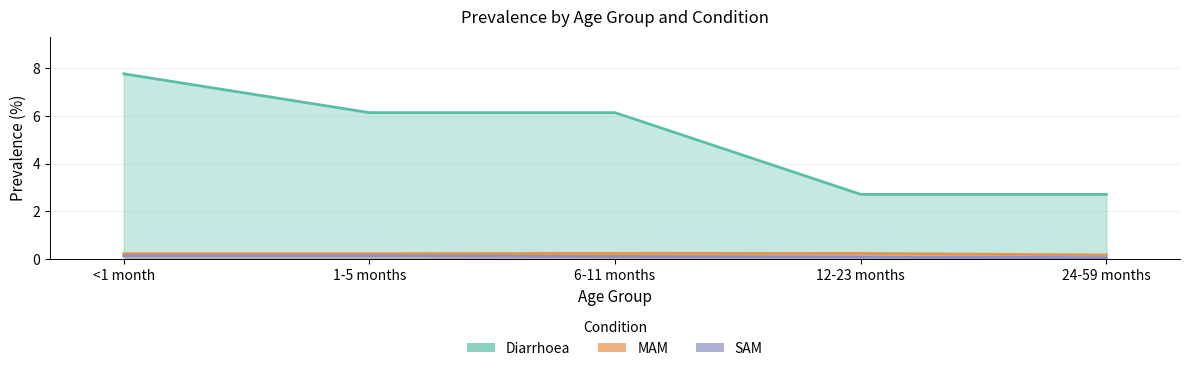

Is it true that MAM equals 0.2 at 6-11 months?

True